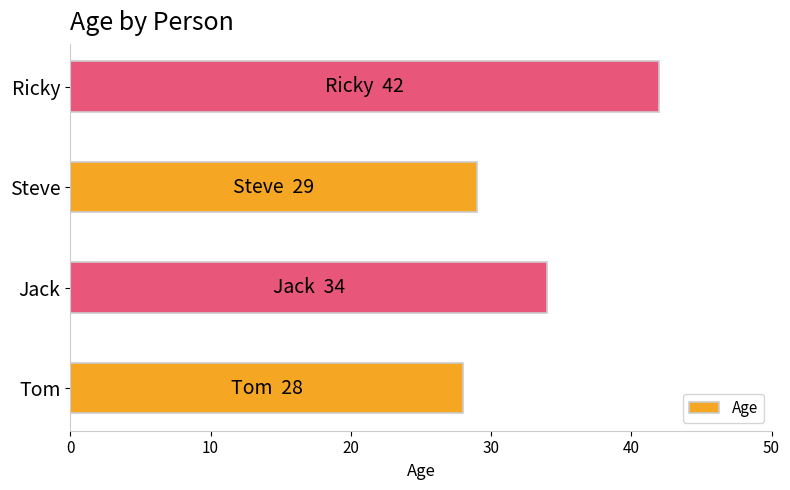

What is the difference between the maximum and second lowest values?

13